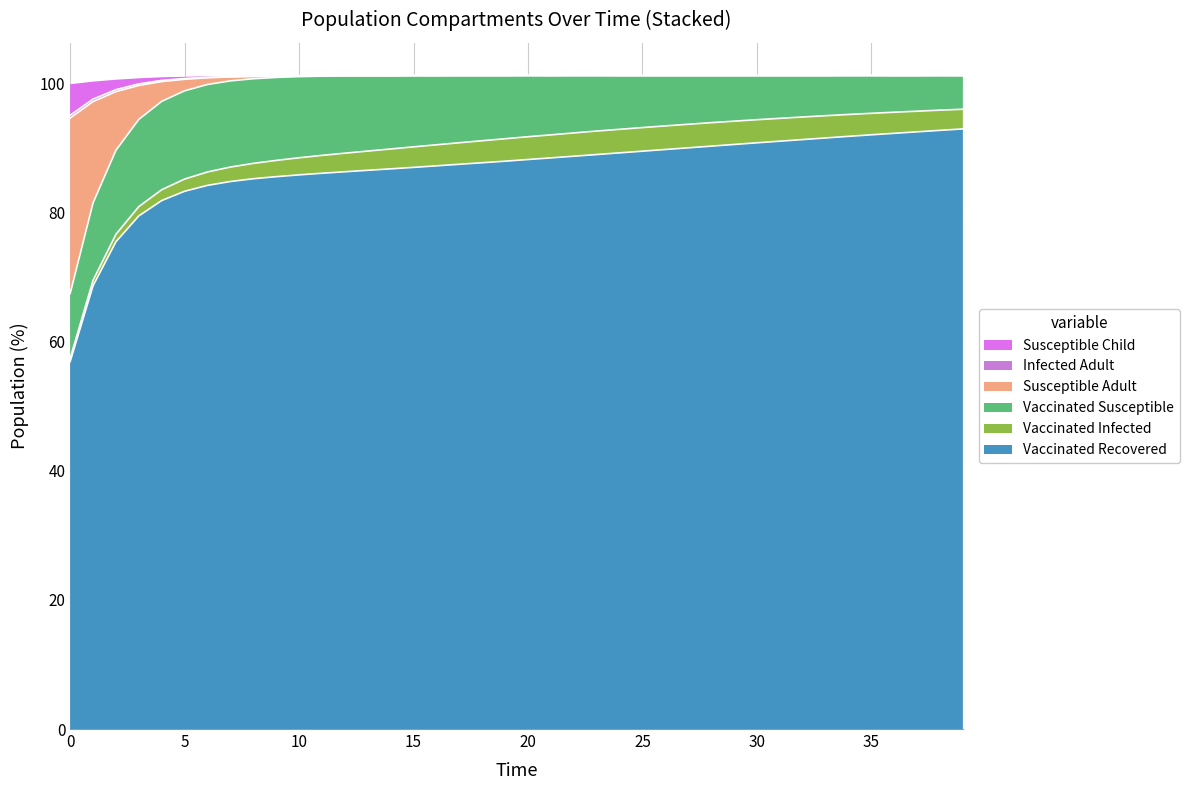

What is the difference between the second highest and minimum values in the Vaccinated Recovered series?

35.8